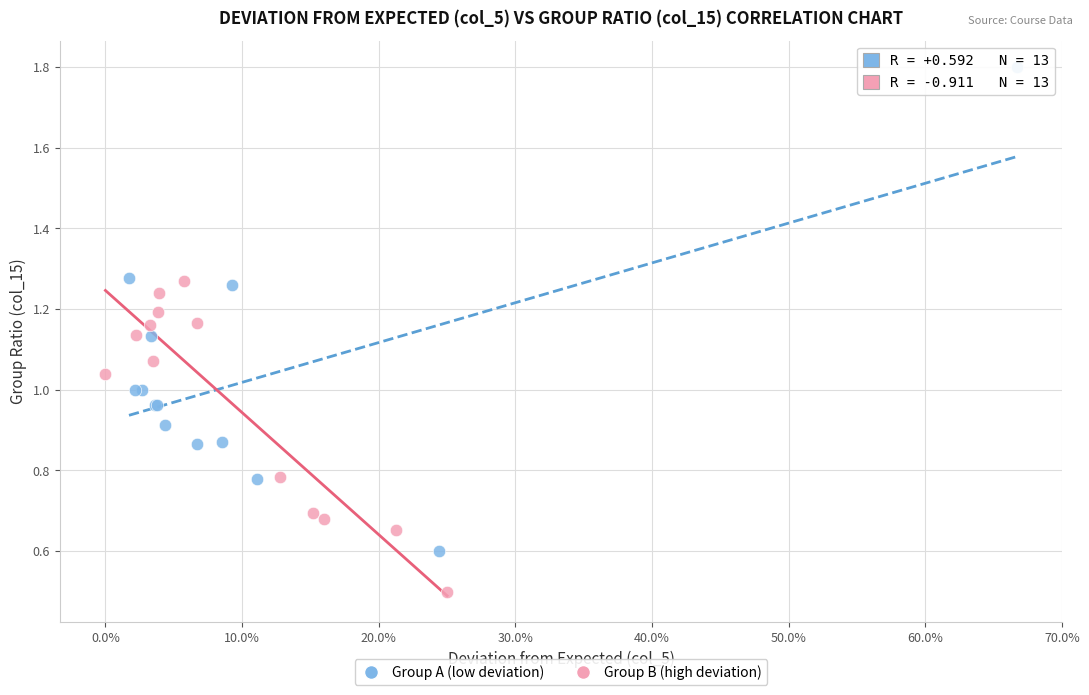

Which series reaches the minimum Y coordinate?

Group B (high deviation)